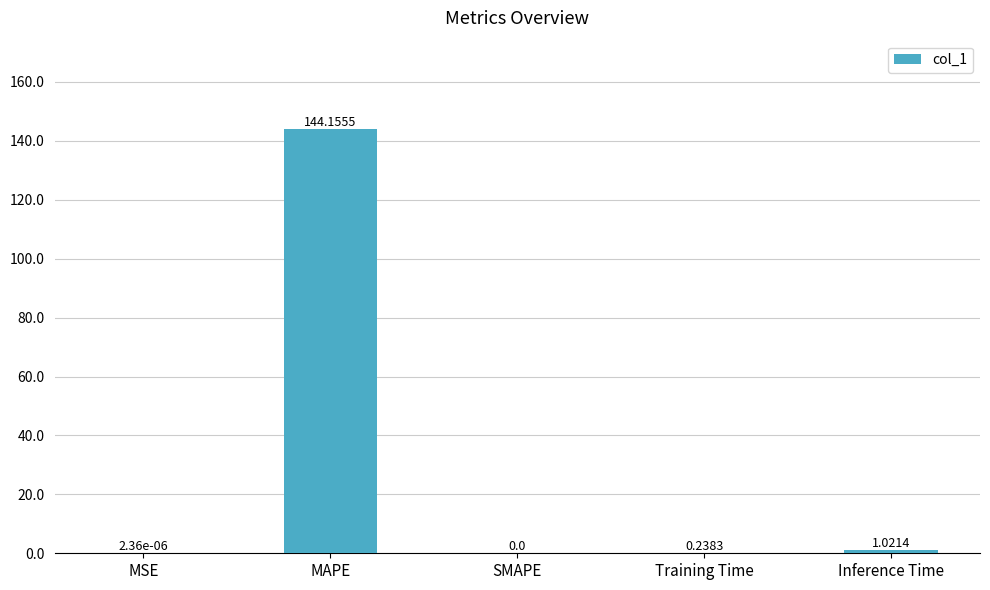

What is the sum of the values at MAPE and Inference Time?

145.2